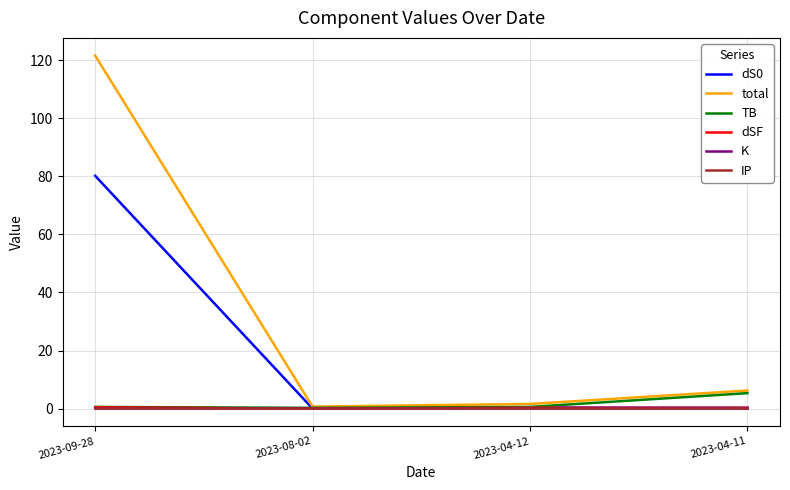

Which series has the largest range (max minus min)?

total